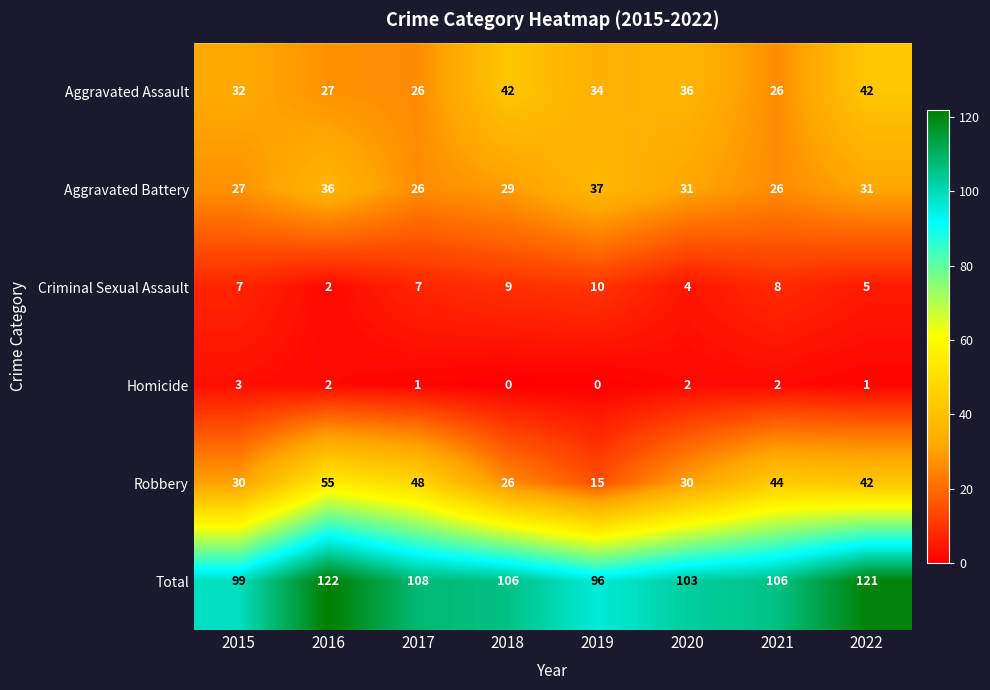

Rank the series by their maximum value, from lowest to highest.

Homicide, Criminal Sexual Assault, Aggravated Battery, Aggravated Assault, Robbery, Total